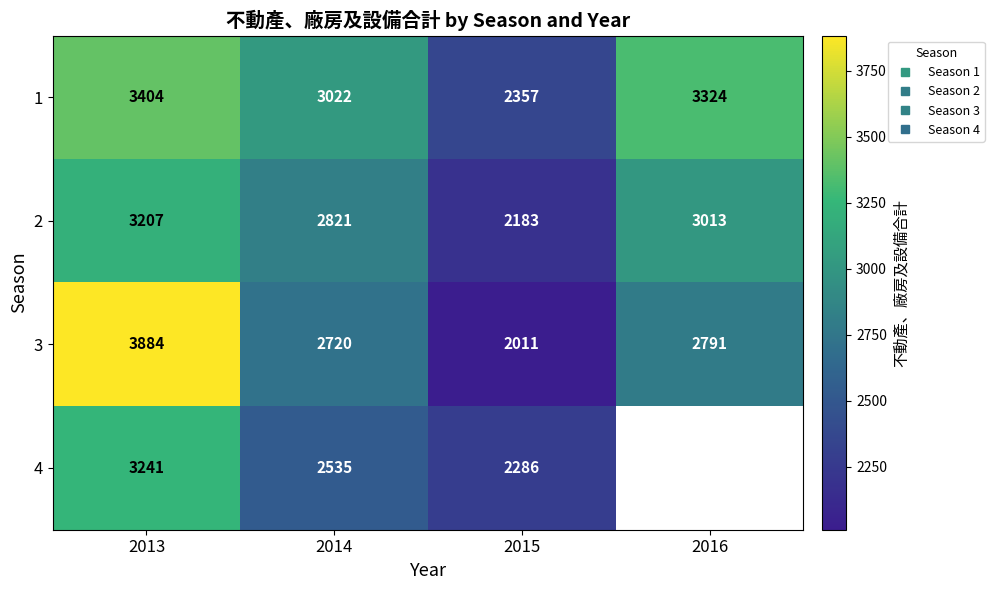

Which series changed the most between 2013 and 2014?

3